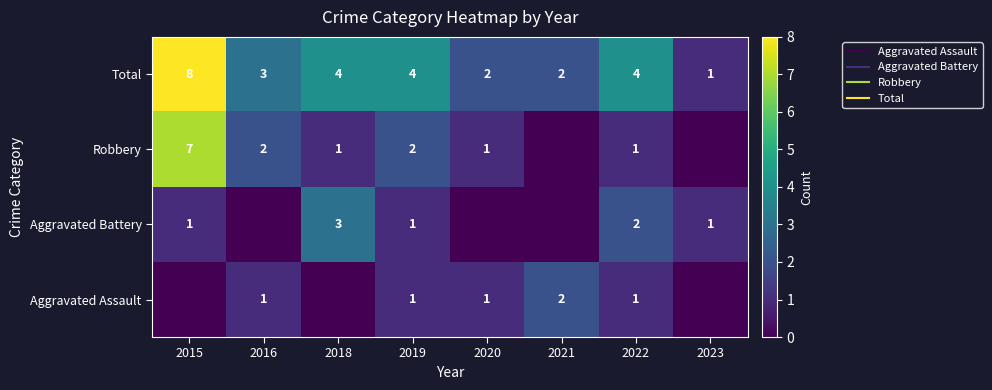

What is the difference between the maximum and minimum values in the Total series?

7